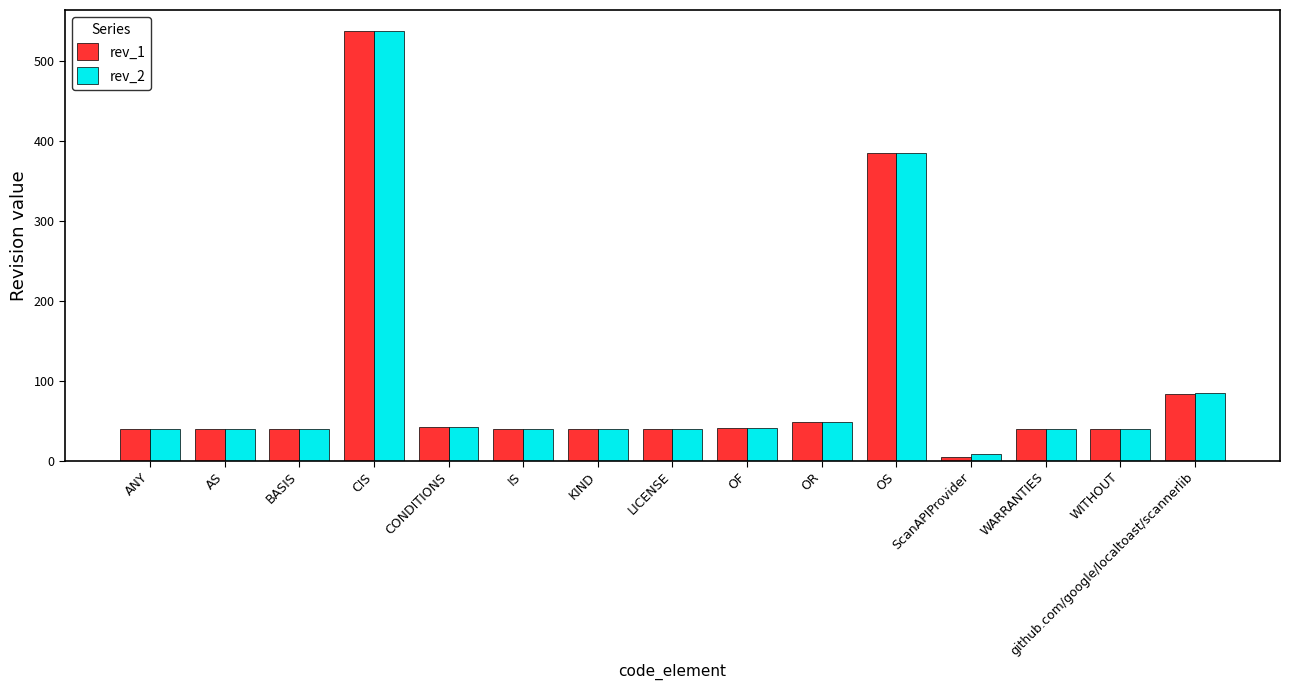

What is the difference between the second highest and second lowest values in the rev_2 series?

345